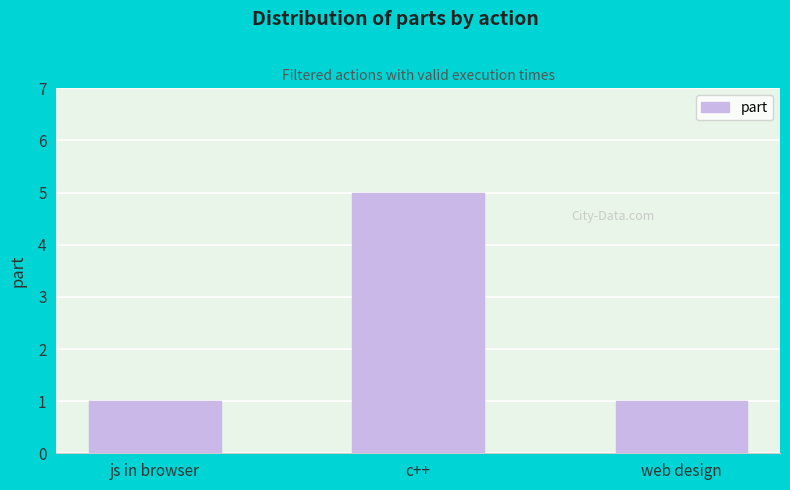

Count the number of data series in this chart.

1